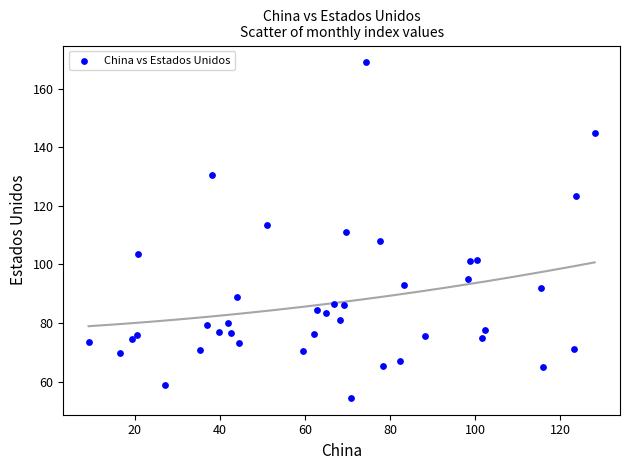

What is the range of X values (max minus min)?

119.0